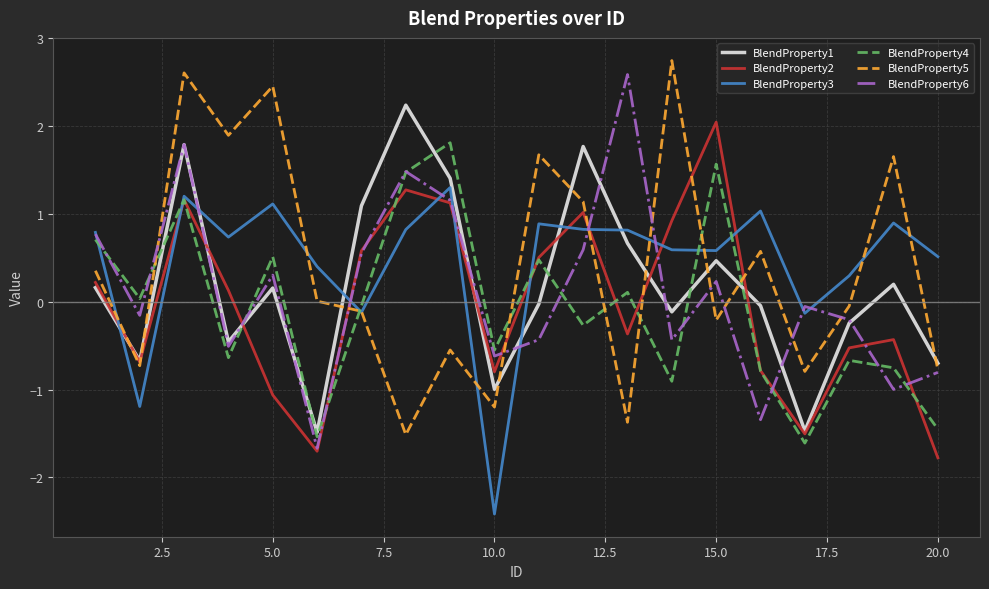

True or false: BlendProperty1 and BlendProperty3 intersect in this chart.

True